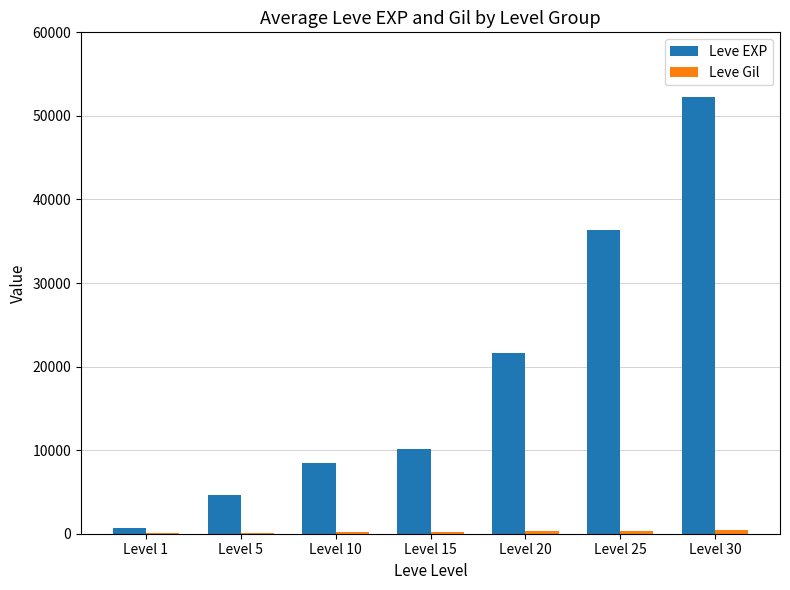

What is the maximum value shown in the chart?

52220